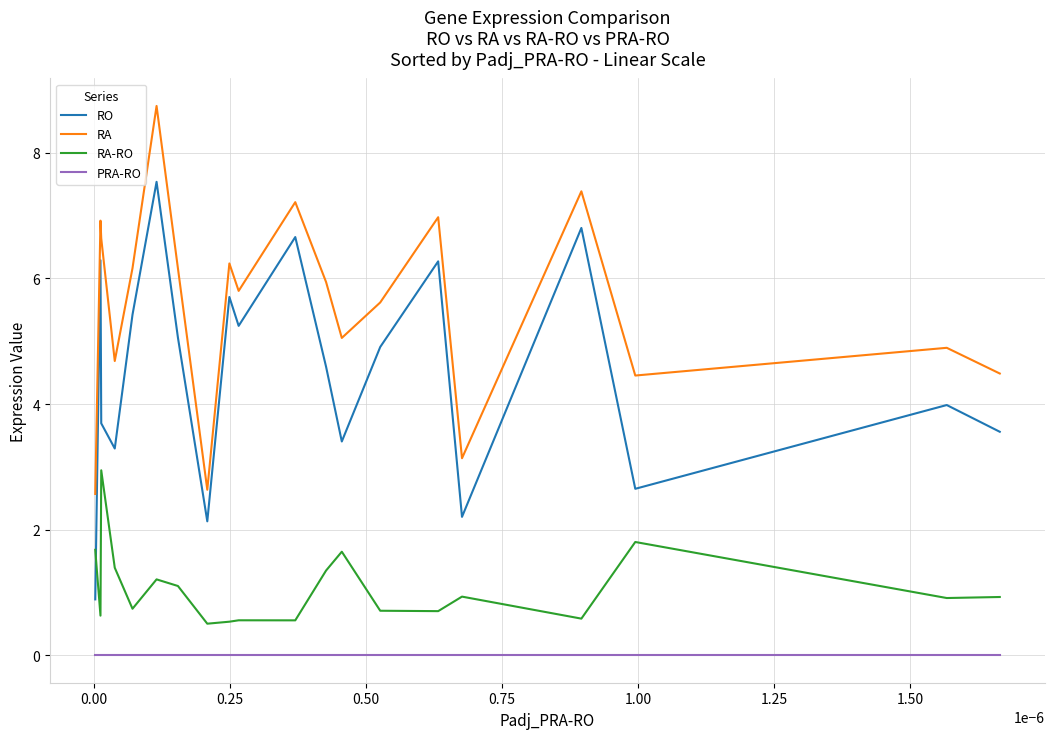

Which series has the largest total across all categories?

RA